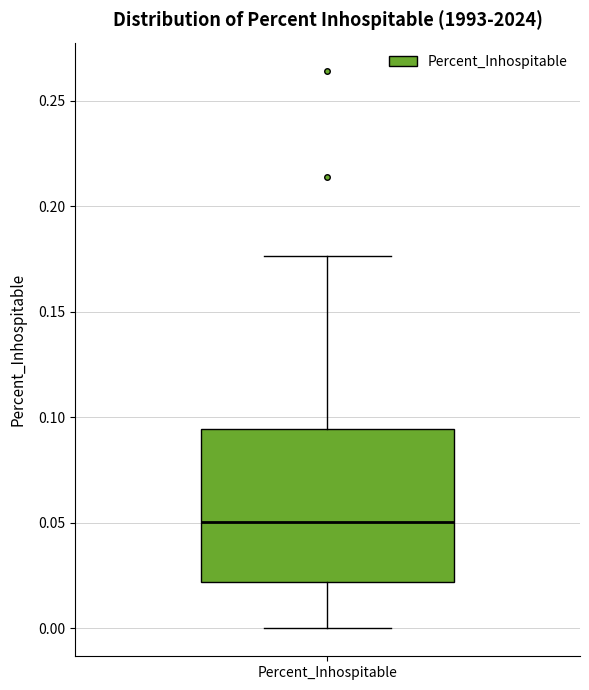

Where does the lower whisker of the box for Percent_Inhospitable end on the y-axis? The values are not printed on the chart, so give them approximately, as read against the axis.

0.000